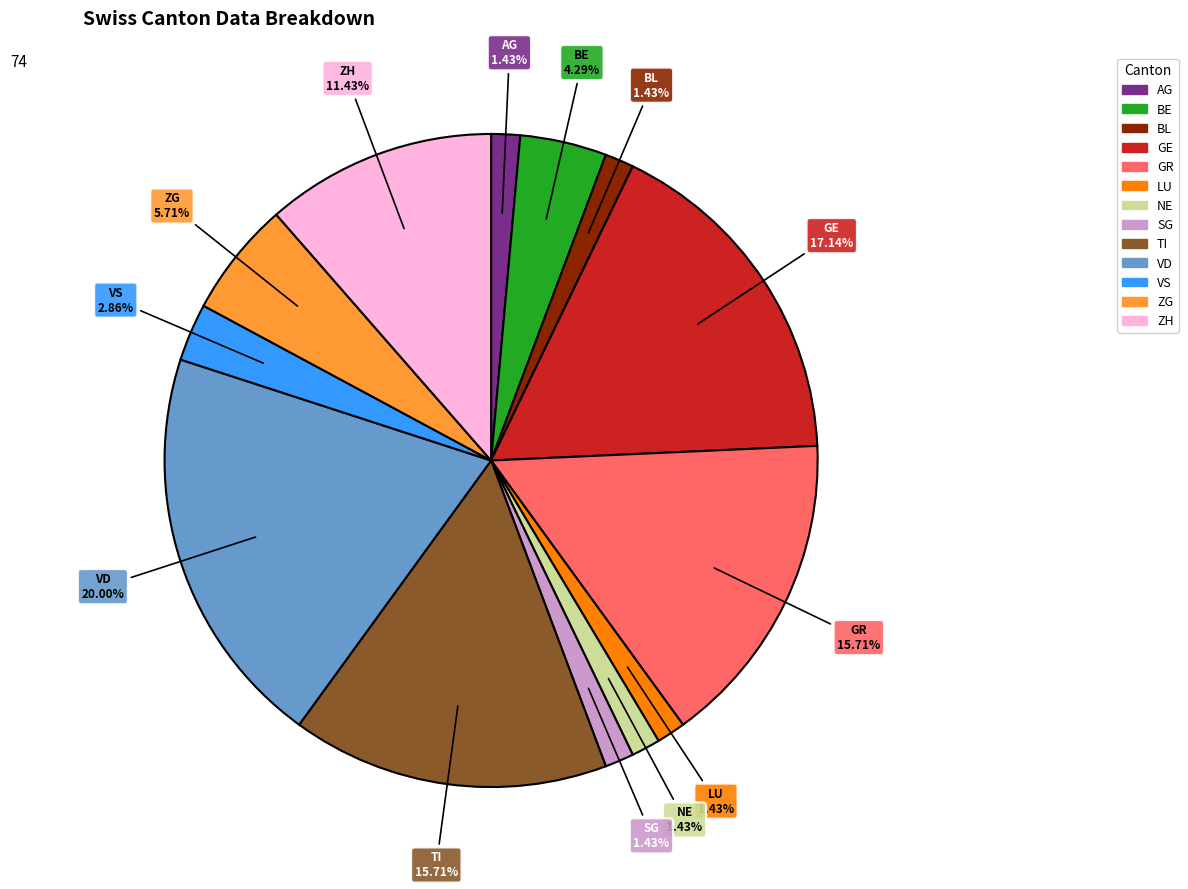

How many segments does this pie chart have?

13